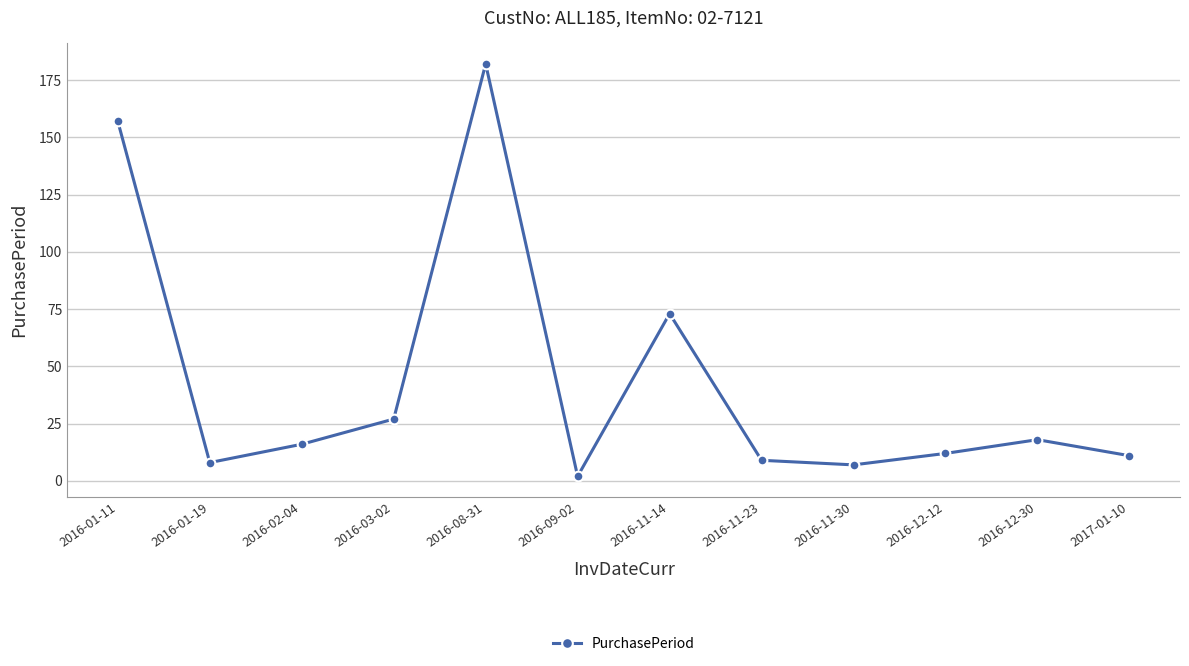

Between 2016-11-30 and 2016-01-11, which is larger?

2016-01-11